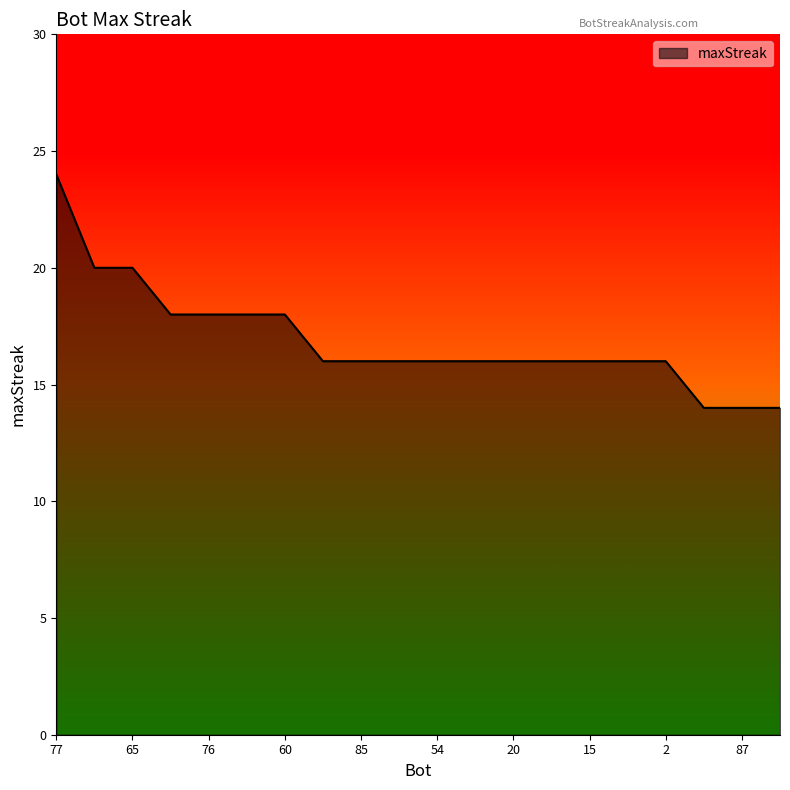

What is the greatest value displayed?

24